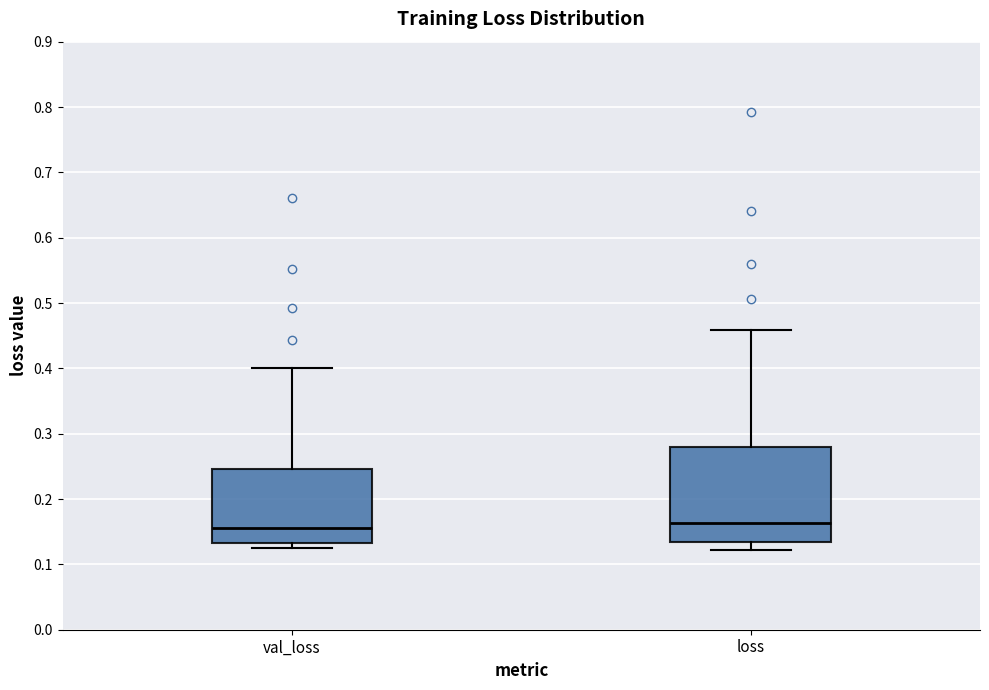

Reading left to right, read every box against the y-axis: the position of its median line, the range the box covers, and the ends of its whiskers. The values are not printed on the chart, so give them approximately, as read against the axis.

val_loss: median 0.16, box 0.13 to 0.25, whiskers 0.12 to 0.40
loss: median 0.16, box 0.13 to 0.28, whiskers 0.12 to 0.46